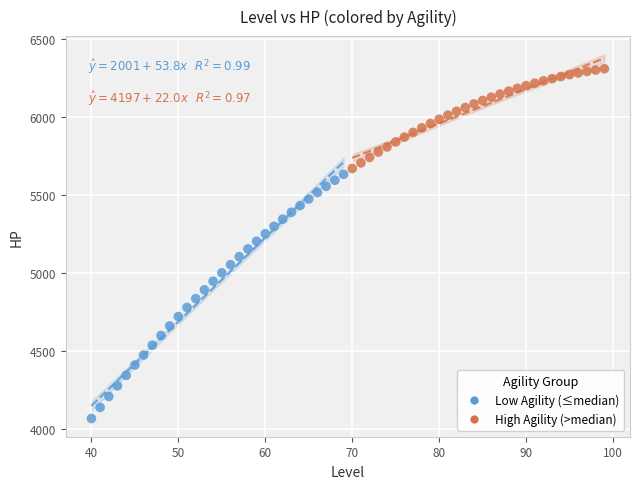

Which series reaches the minimum Y coordinate?

Low Agility (≤median)